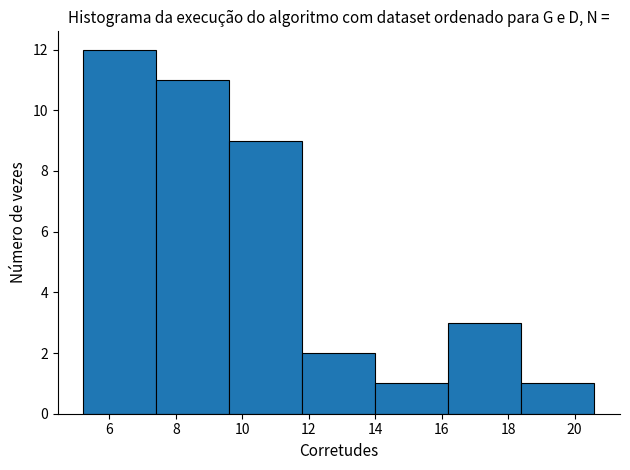

Reading left to right, list every bar in this chart as the range it spans on the x-axis followed by its height. Neither the bar edges nor the heights are printed on the chart, so give them approximately, as read against the axes.

5.2 to 7.4: 12
7.4 to 9.6: 11
9.6 to 11.8: 9
11.8 to 14.0: 2
14.0 to 16.2: 1
16.2 to 18.4: 3
18.4 to 20.6: 1